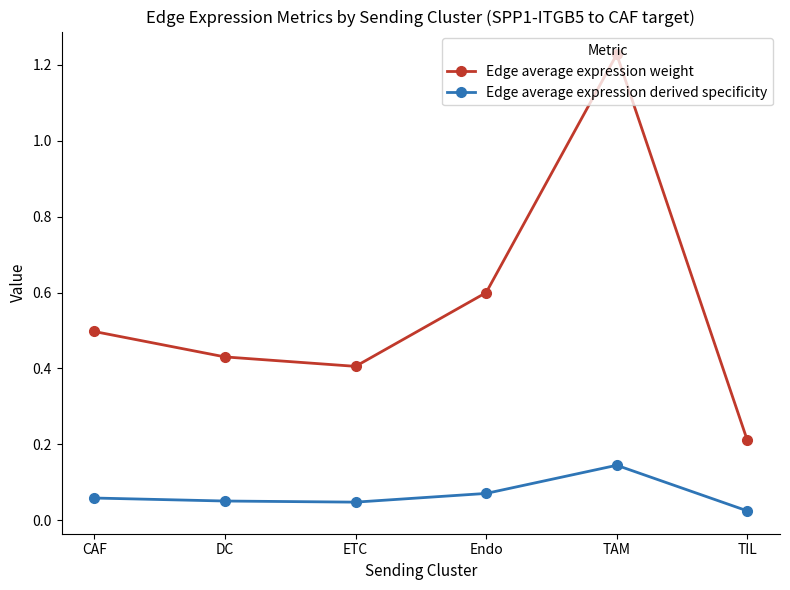

True or false: Edge average expression weight has more than 2 interior local peaks.

False